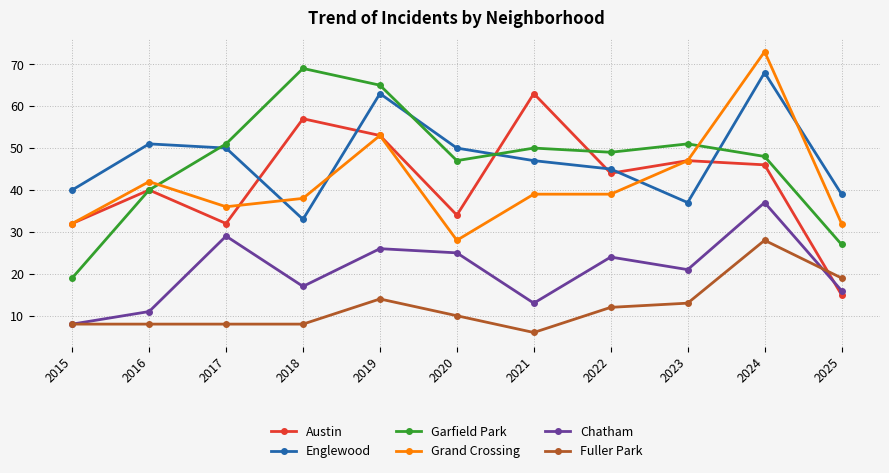

True or false: Chatham and Garfield Park intersect in this chart.

False